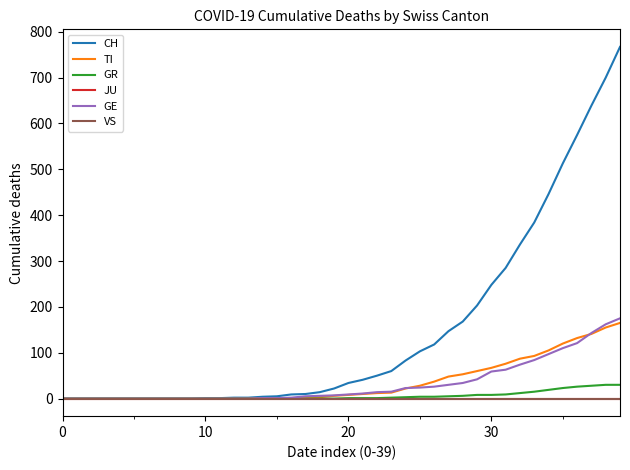

Reading left to right, list all the values displayed in this chart.

CH: 0	0	0	0	0	0	0	0	0	0	1	1	2	2	4	5	9	10	14	22	34	41	50	60	83	103	118	147	168	203	248	285	336	384	446	513	575	639	700	767
TI: 0	0	0	0	0	0	0	0	0	0	0	0	0	0	1	1	1	1	3	6	8	10	12	13	22	28	37	48	53	60	67	76	87	93	105	120	132	141	155	165
GR: 0	0	0	0	0	0	0	0	0	0	0	0	0	0	0	0	0	0	0	0	1	1	1	2	3	4	4	5	6	8	8	9	12	15	19	23	26	28	30	30
JU: 0	0	0	0	0	0	0	0	0	0	0	0	0	0	0	0	0	0	0	0	0	0	0	0	0	0	0	0	0	0	0	0	0	0	0	0	0	0	0	0
GE: 0	0	0	0	0	0	0	0	0	0	0	0	0	0	1	1	2	5	6	7	9	11	14	15	23	24	26	30	34	42	59	63	74	84	97	110	121	143	162	175
VS: 0	0	0	0	0	0	0	0	0	0	0	0	0	0	0	0	0	0	0	0	0	0	0	0	0	0	0	0	0	0	0	0	0	0	0	0	0	0	0	0